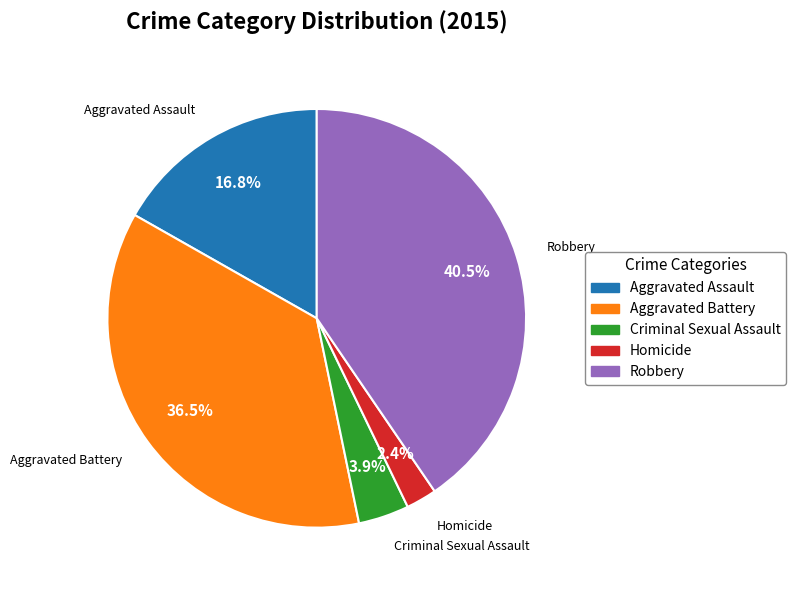

True or false: Aggravated Battery accounts for 51% of the total.

False